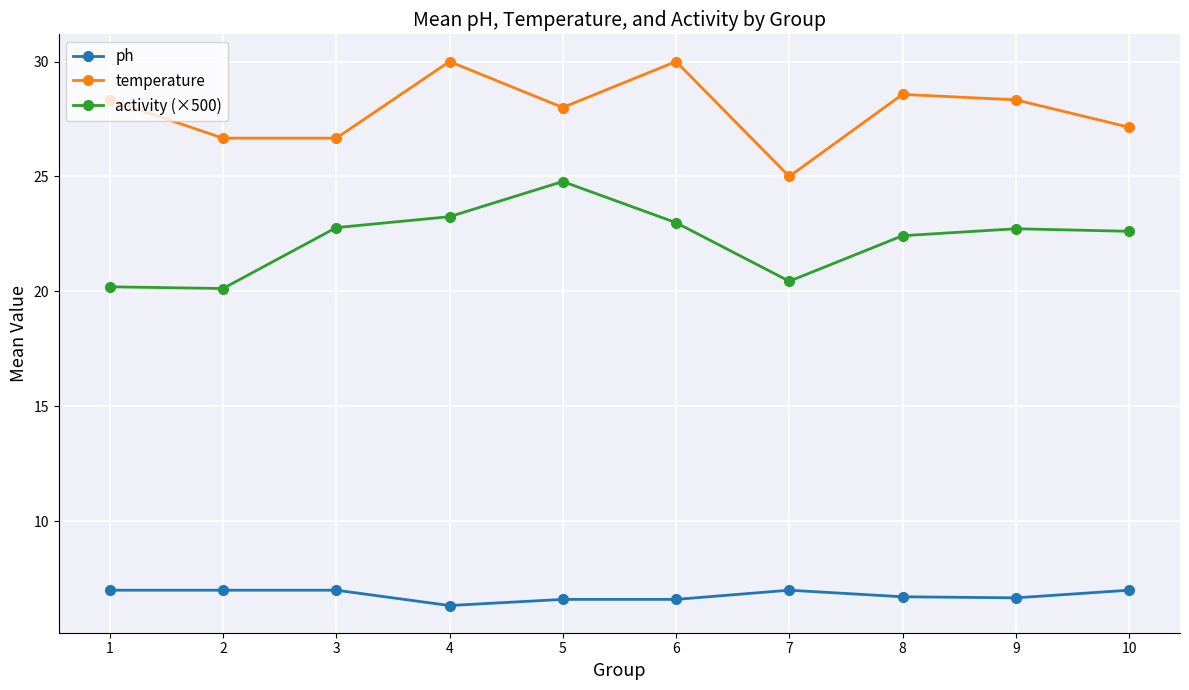

What is the value of the ph point at the 4th from the left?

6.3